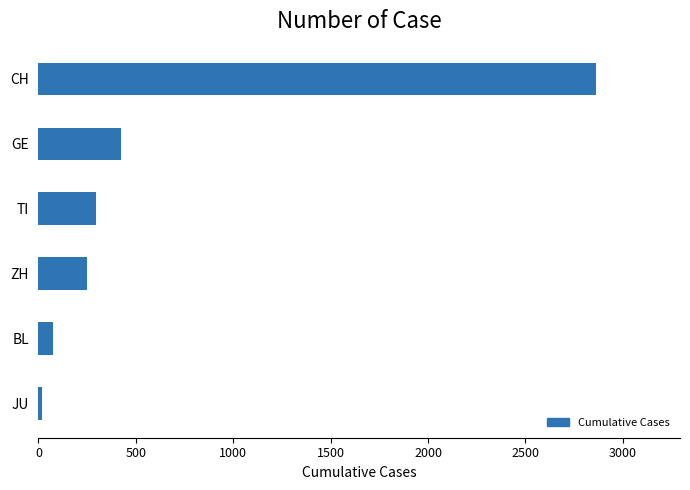

At which category does the chart reach its minimum across all series?

JU